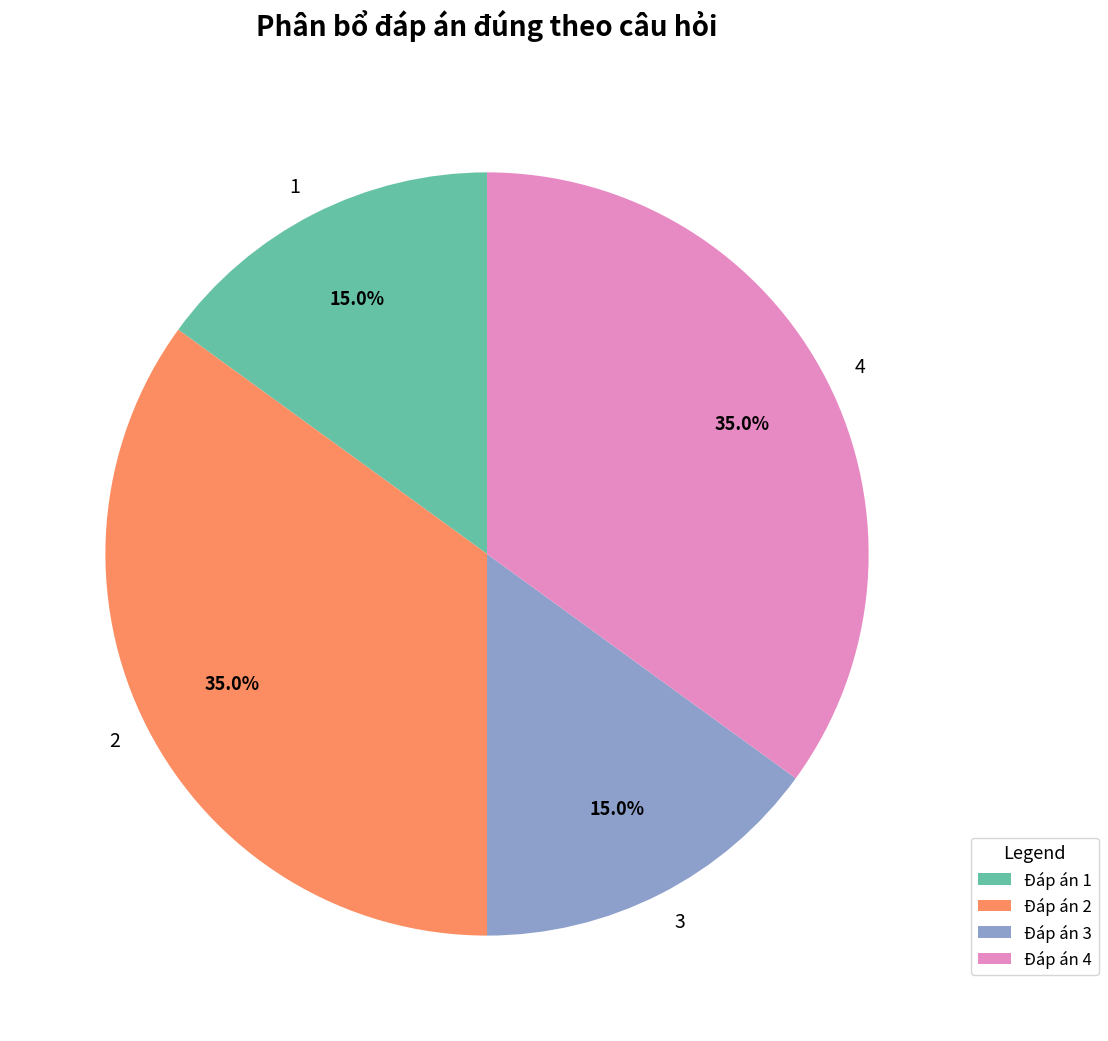

To the nearest percent, what portion does 4 represent?

35%